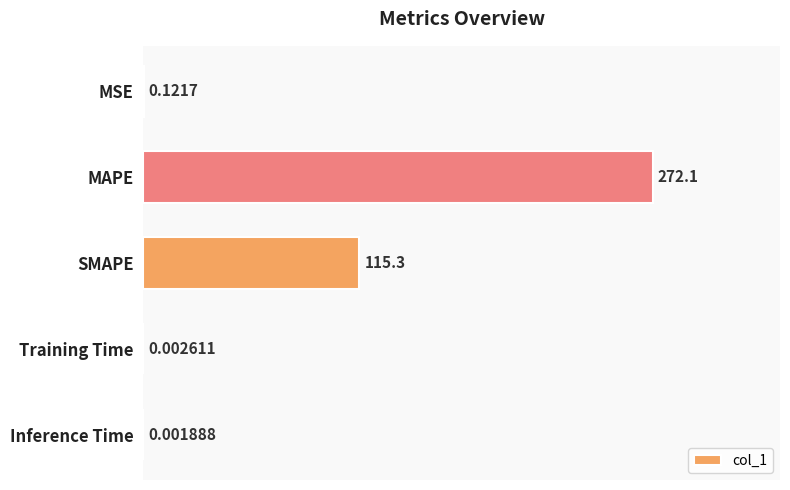

Which label corresponds to the largest value in the chart?

MAPE